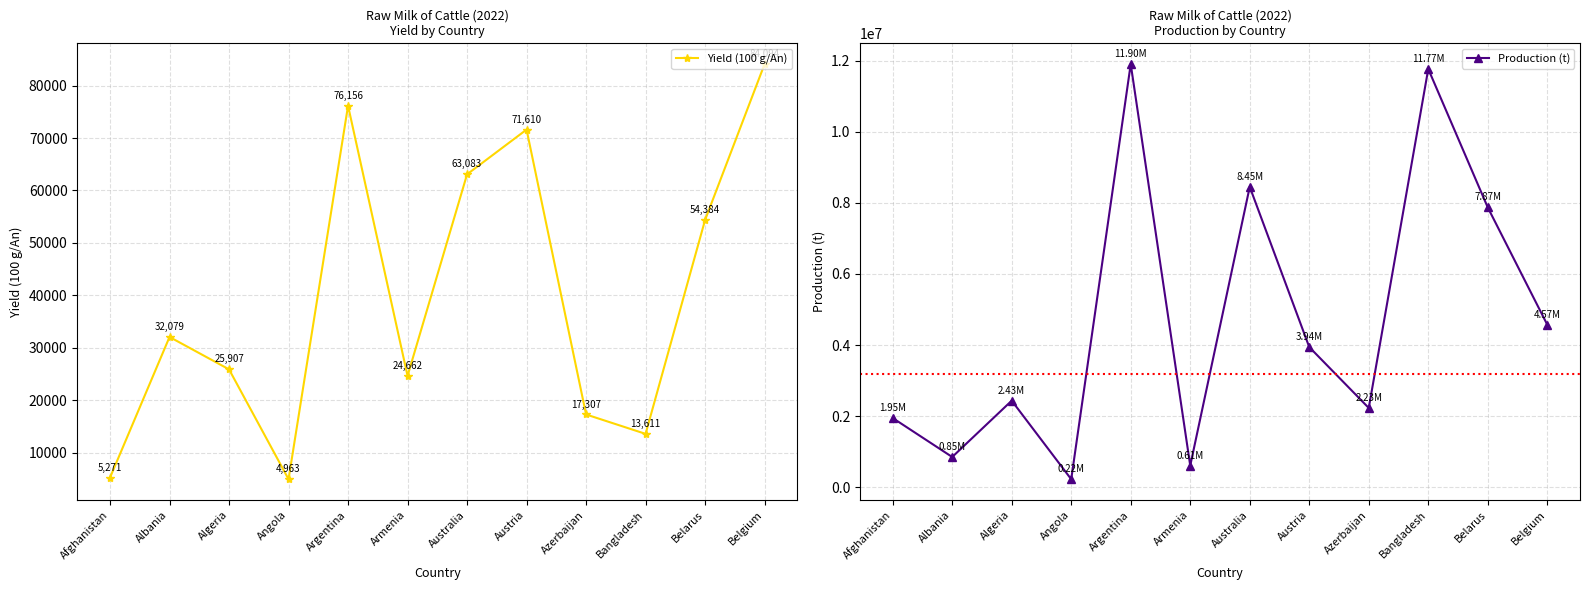

At which category is the sum across all series the highest?

Argentina